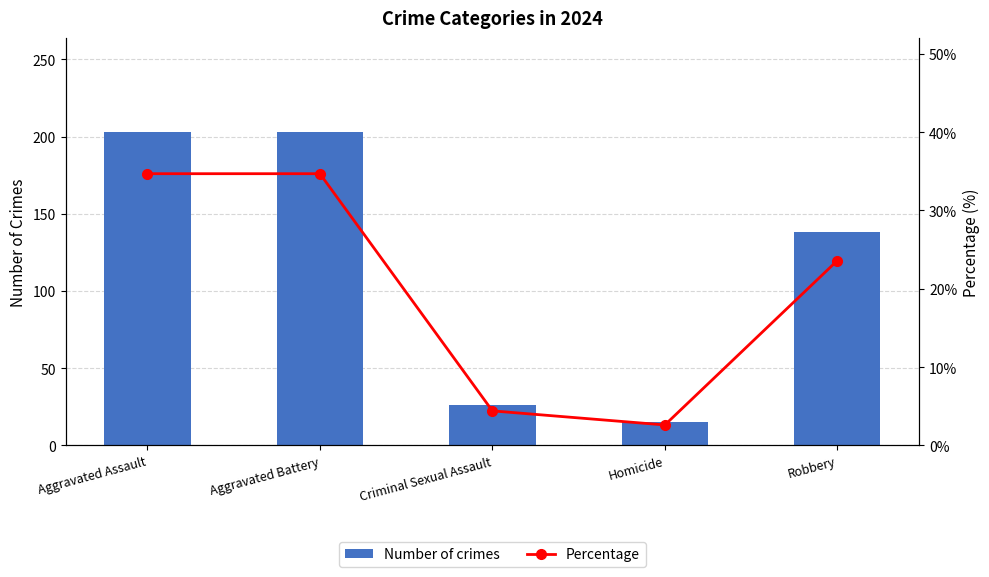

What is the difference between the highest and lowest values at Criminal Sexual Assault?

21.6